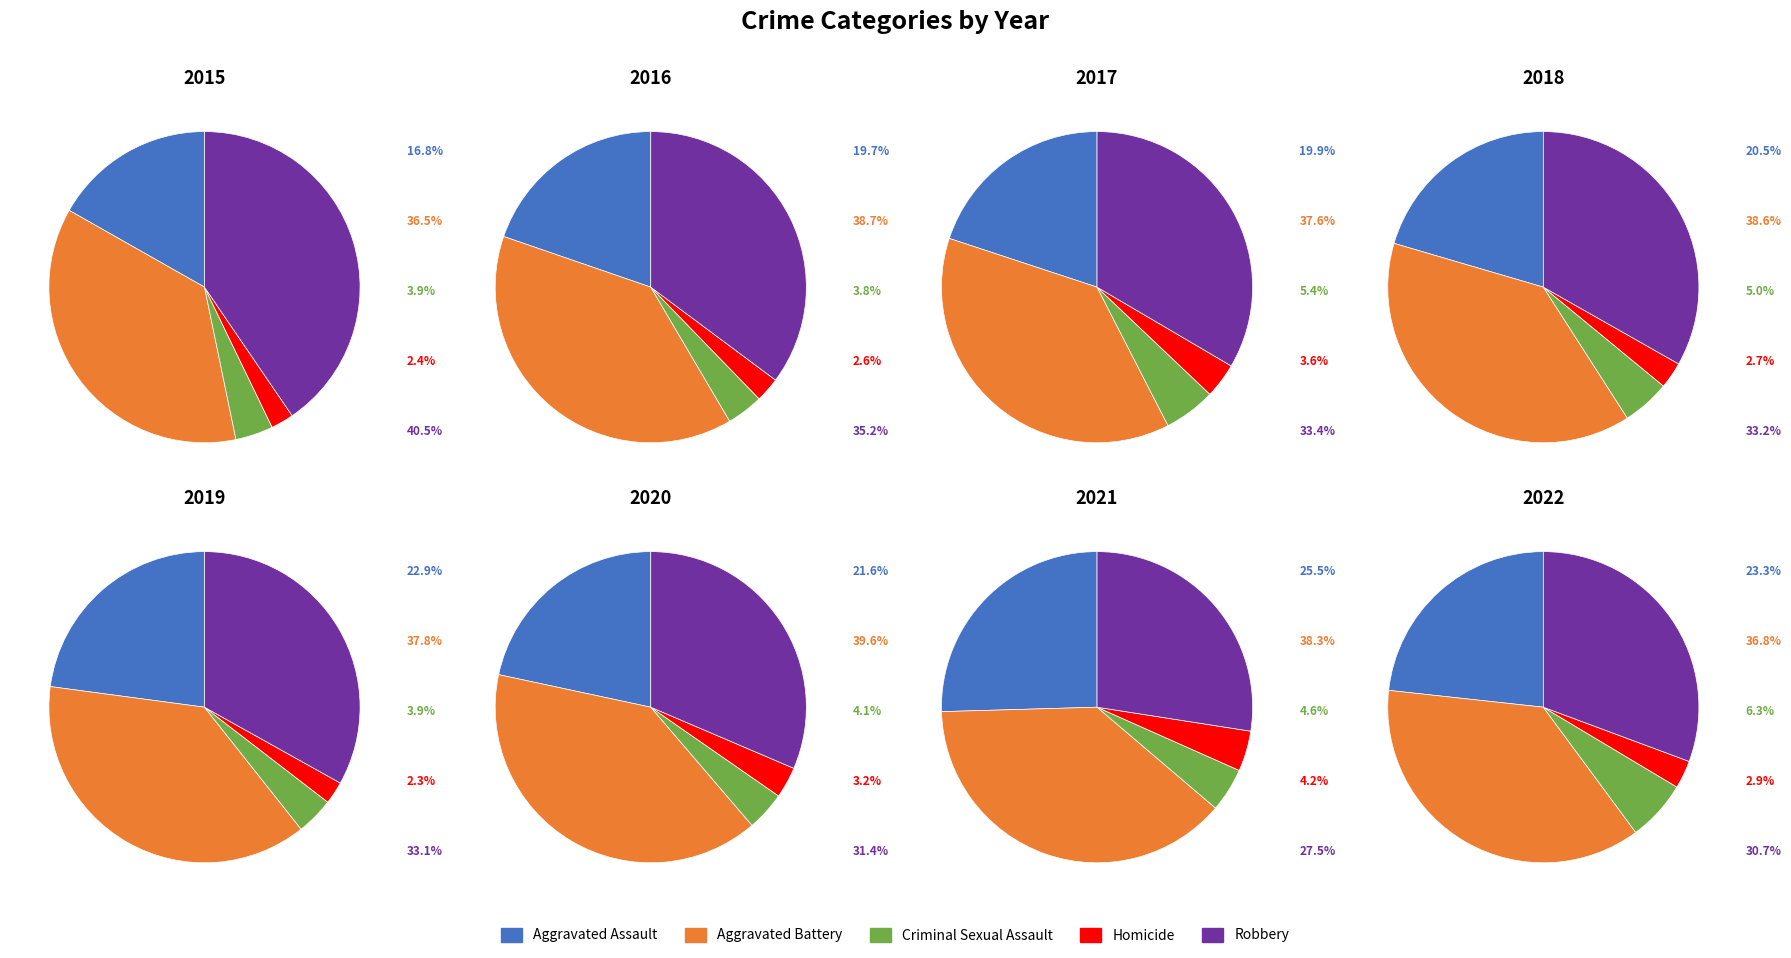

To the nearest percent, what percentage of the pie is 2017?

16%